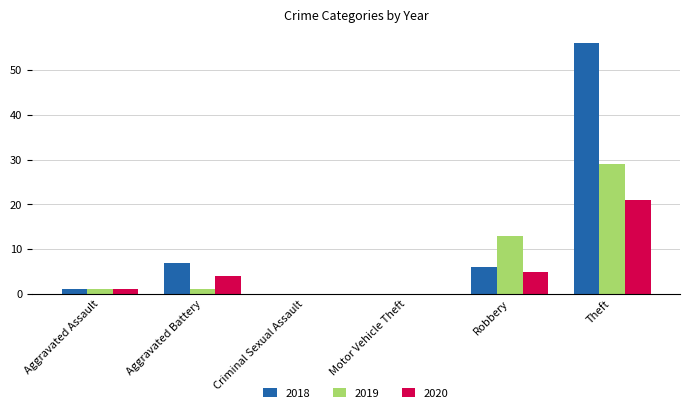

How many series are shown in this chart?

3